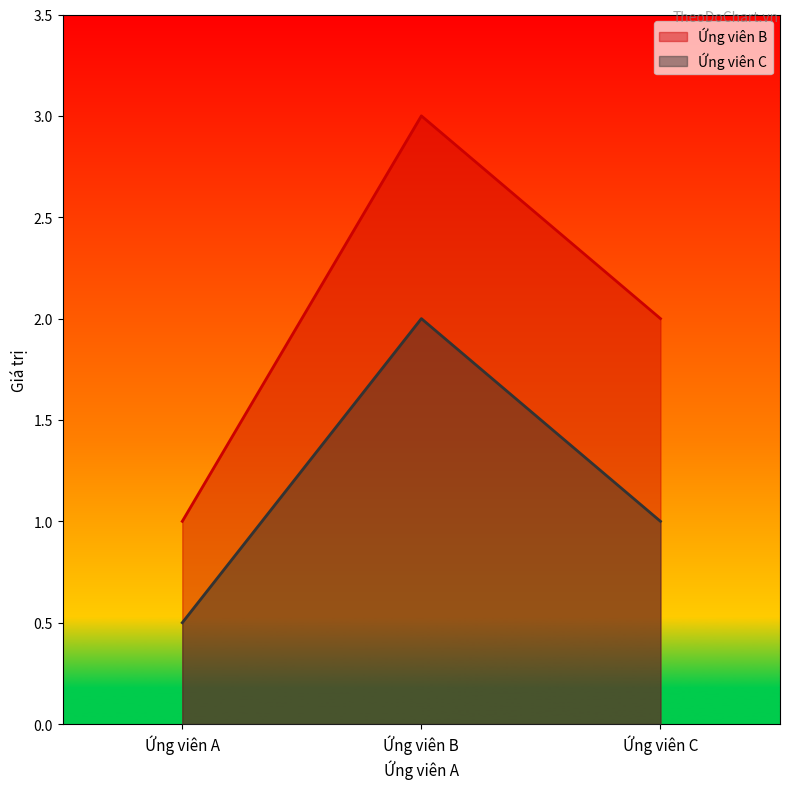

True or false: Ứng viên B has a value of 2.0 at Ứng viên C.

True